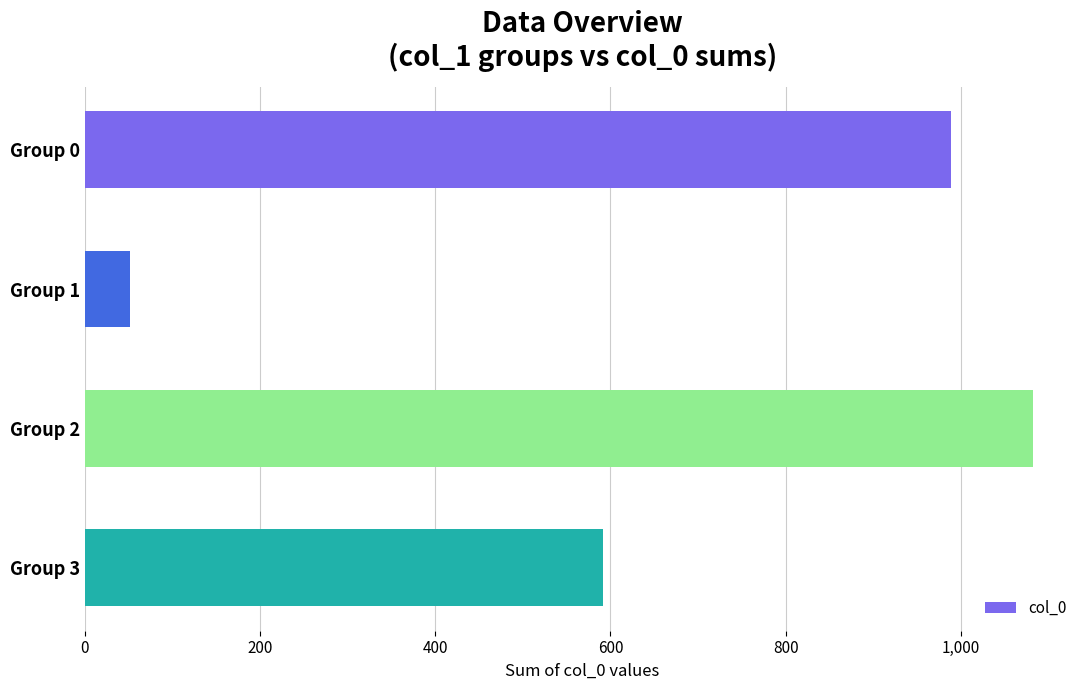

What is the value of the 3rd bar from the top?

1082